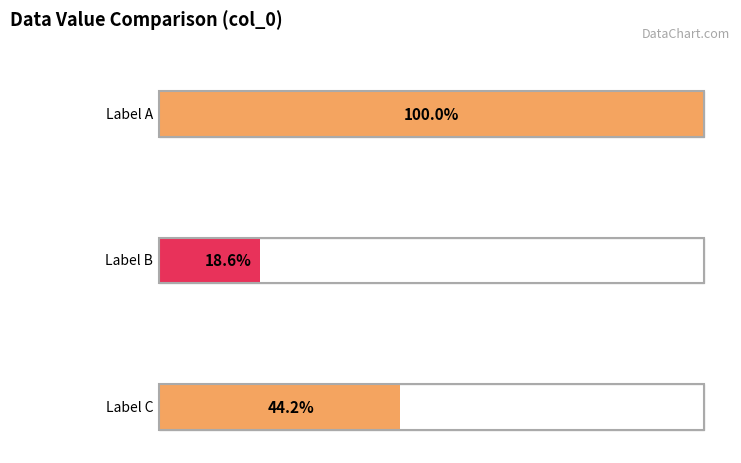

How many distinct data groups are displayed?

1